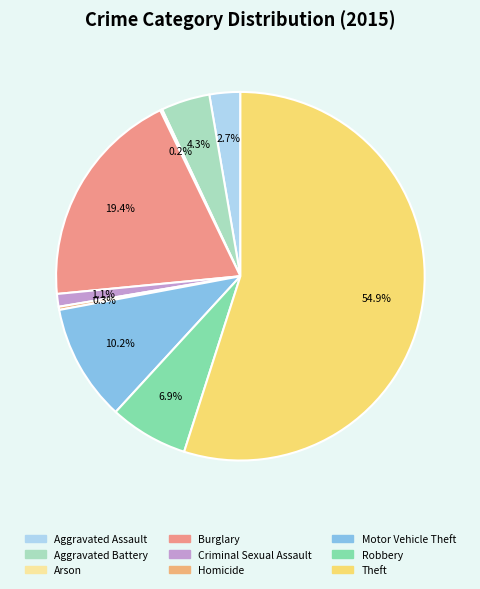

To the nearest percent, what portion does Motor Vehicle Theft represent?

10%